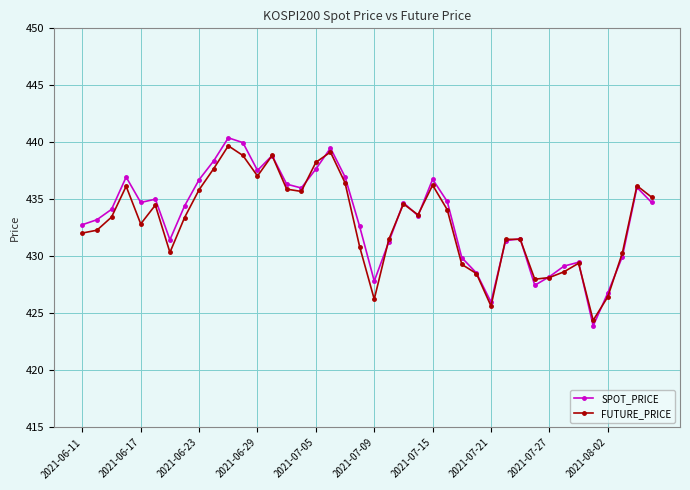

Rank the series by their maximum value, from highest to lowest.

SPOT_PRICE, FUTURE_PRICE